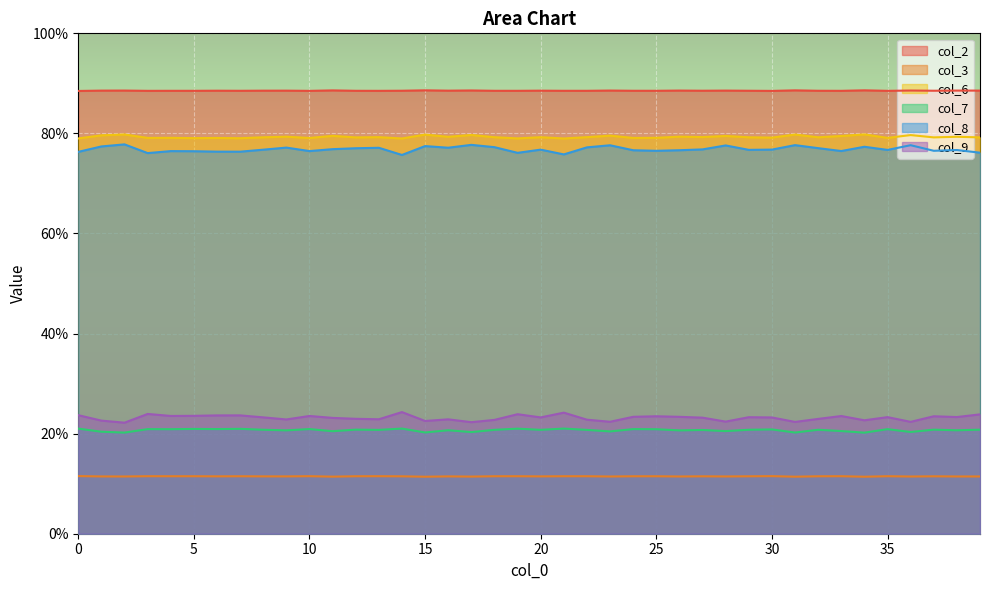

How many lines are shown in the chart?

6